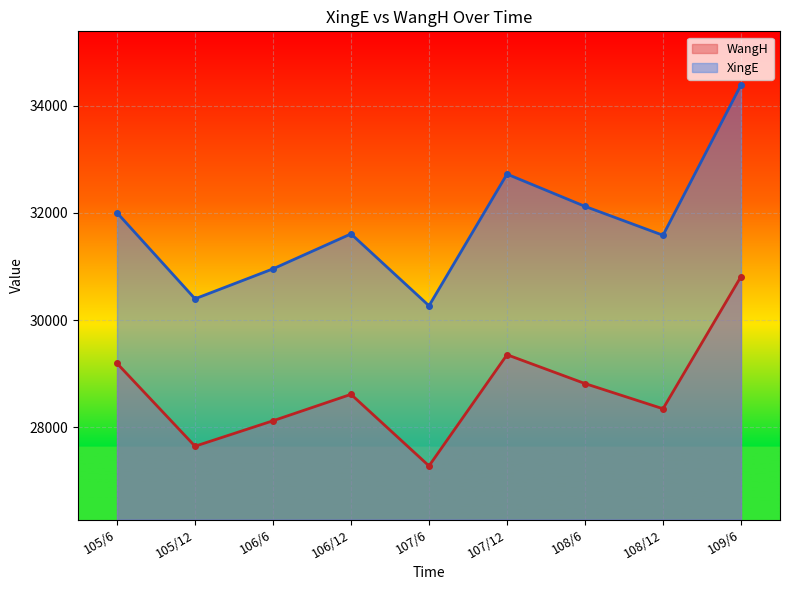

Where is the first local minimum for WangH?

105/12